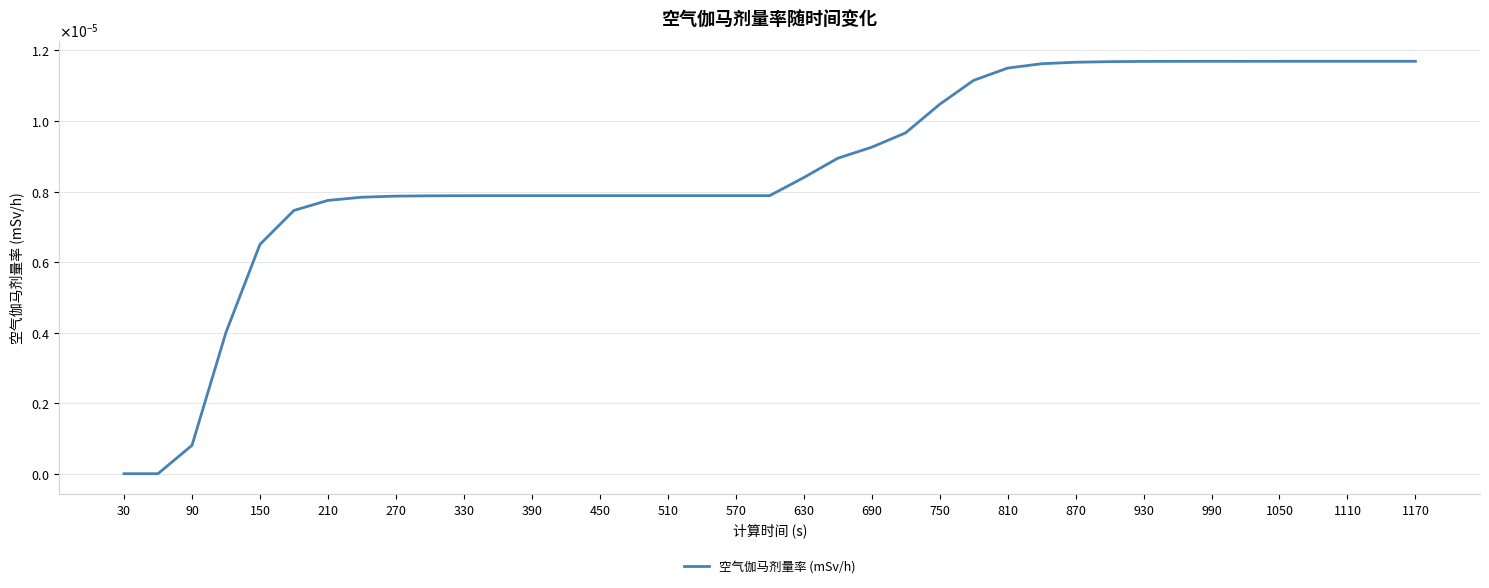

Does the chart have visible grid lines?

Yes